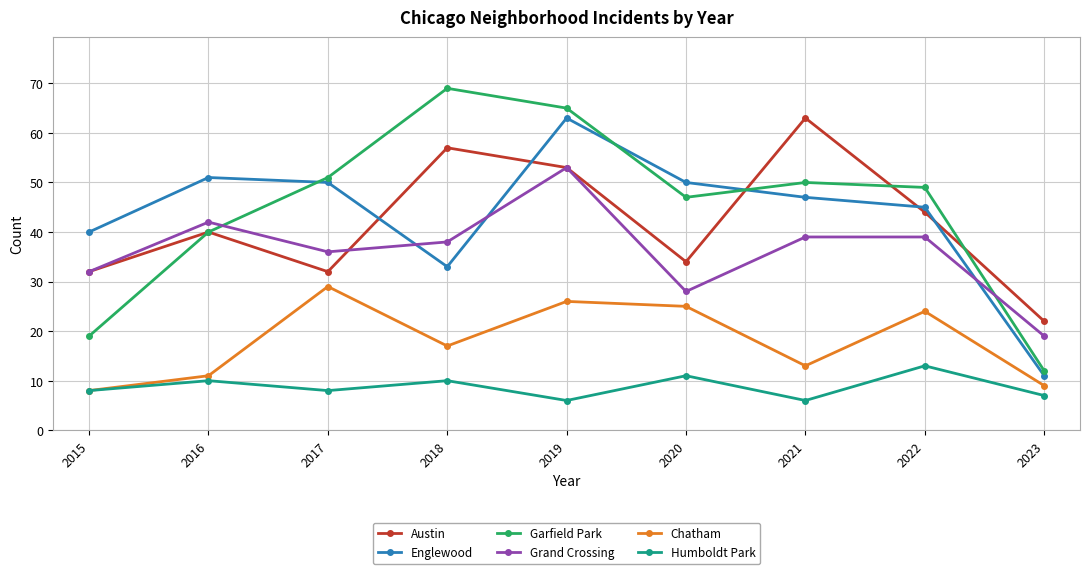

How many interior local valleys does the Englewood series have?

1